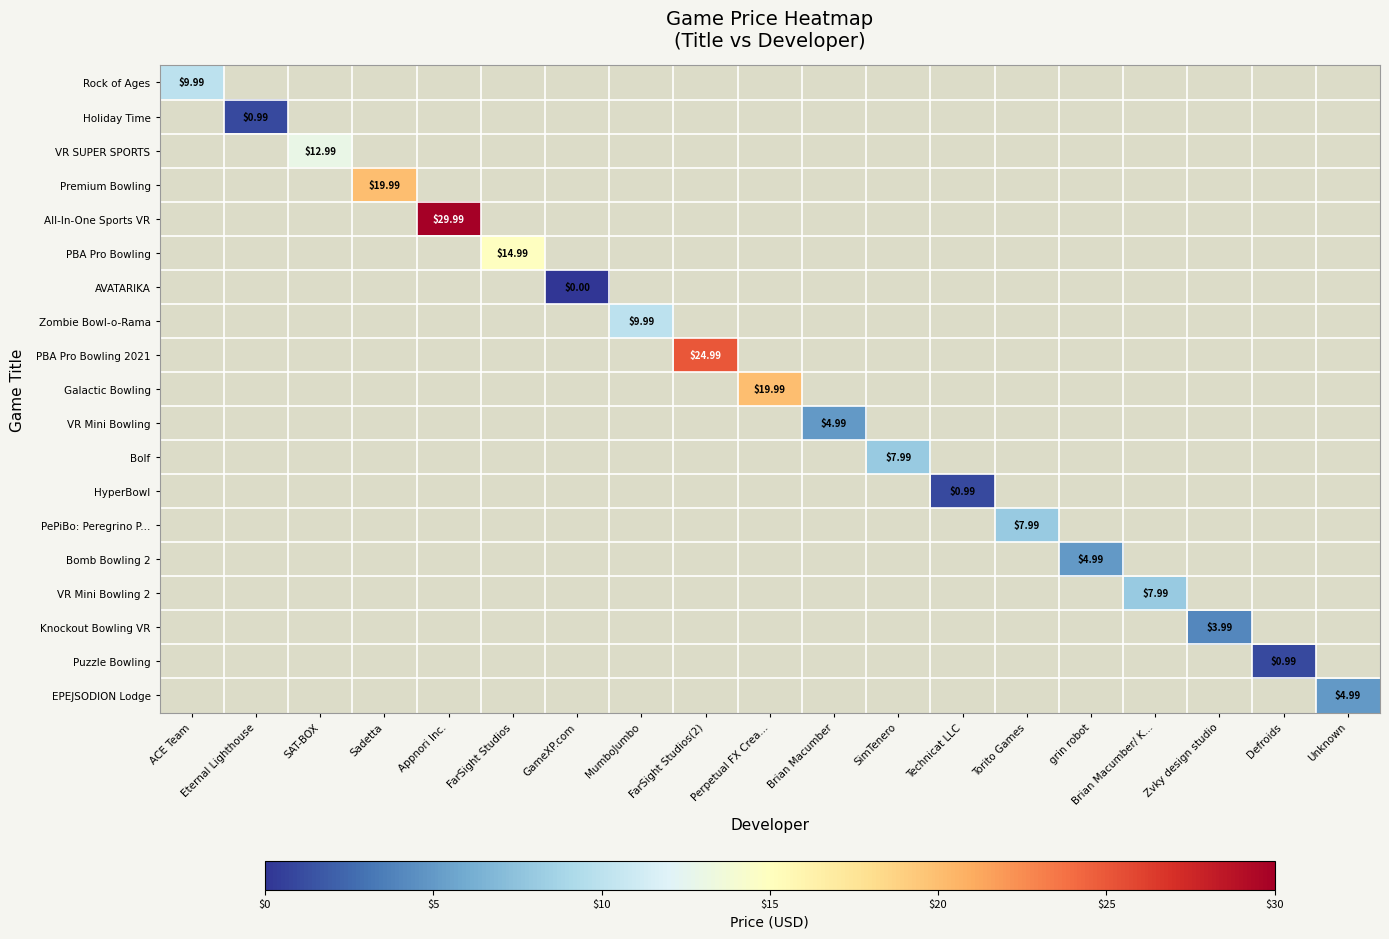

Rank the series by their maximum value, from lowest to highest.

Rock of Ages, Holiday Time, VR SUPER SPORTS, Premium Bowling, All-In-One Sports VR, PBA Pro Bowling, AVATARIKA, Zombie Bowl-o-Rama, PBA Pro Bowling 2021, Galactic Bowling, VR Mini Bowling, Bolf, HyperBowl, PePiBo: Peregrino P..., Bomb Bowling 2, VR Mini Bowling 2, Knockout Bowling VR, Puzzle Bowling, EPEJSODION Lodge